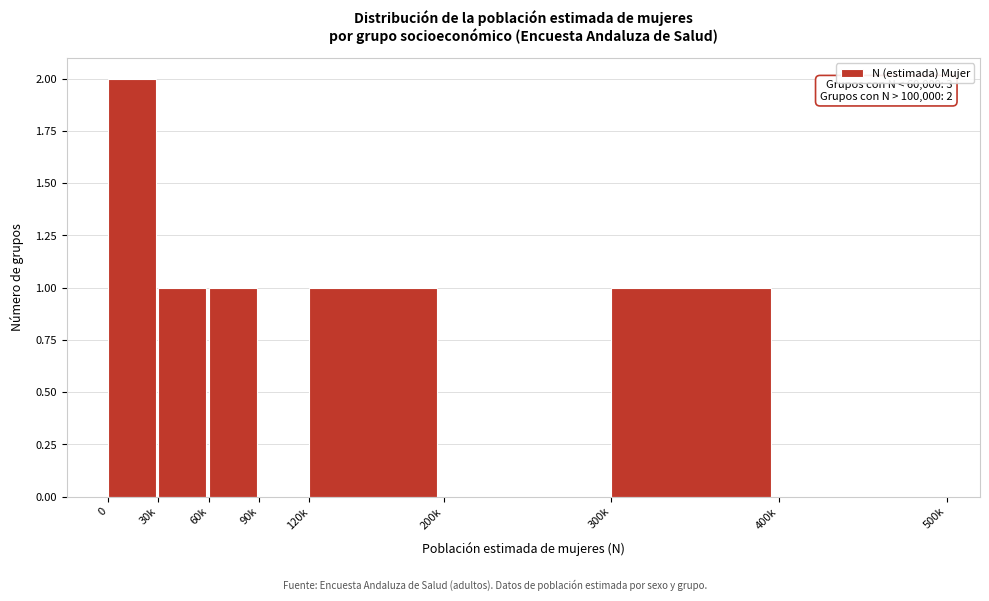

Reading left to right, transcribe all the data shown in this chart.

0=2	30k=1	60k=1	90k=0	120k=1	200k=0	300k=1	400k=0